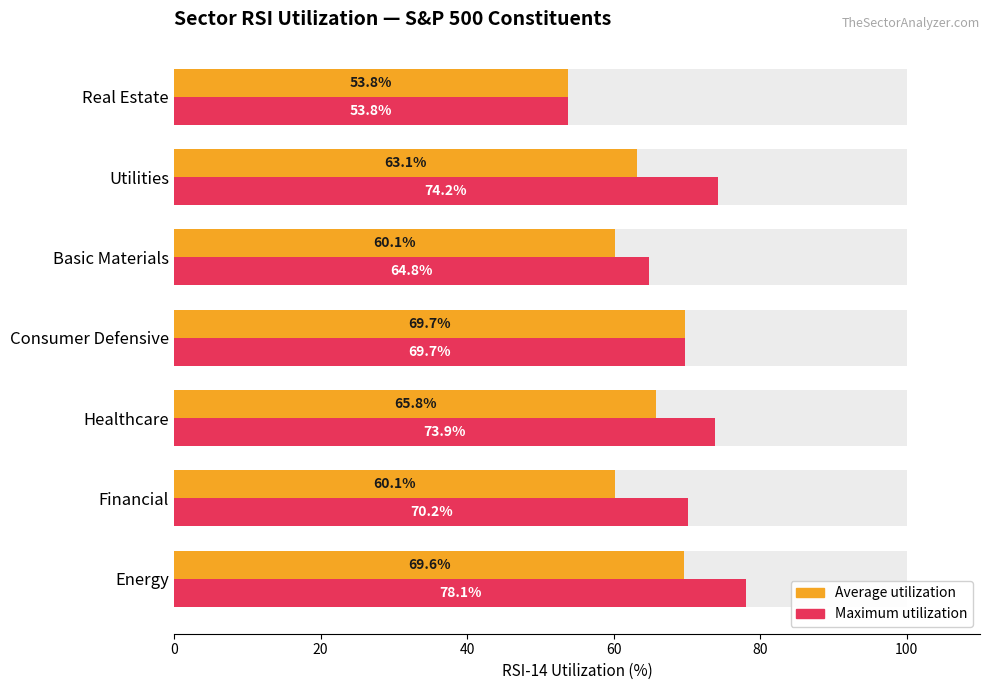

What is the difference between the highest and lowest values at Basic Materials?

4.6